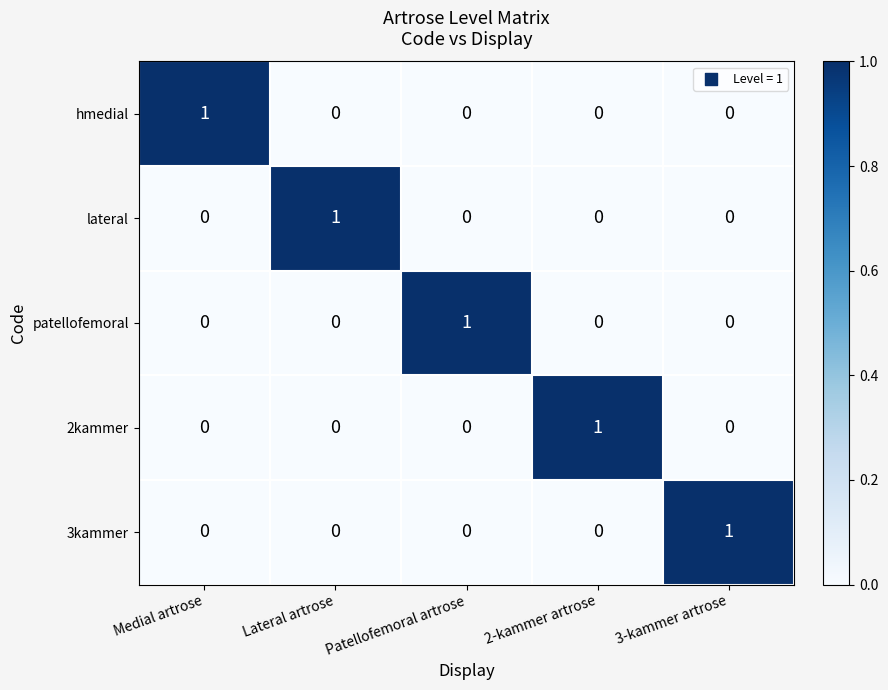

At which label does hmedial reach its peak?

Medial artrose